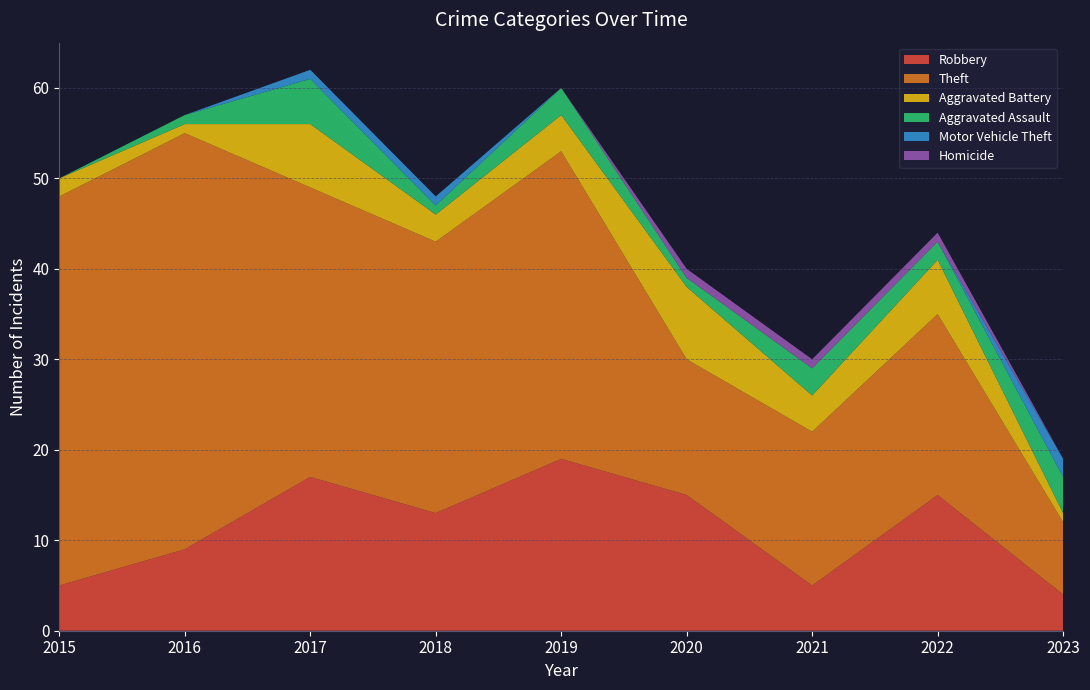

Reading left to right, transcribe all the data shown in this chart.

Robbery: 5	9	17	13	19	15	5	15	4
Theft: 43	46	32	30	34	15	17	20	8
Aggravated Battery: 2	1	7	3	4	8	4	6	1
Aggravated Assault: 0	1	5	1	3	1	3	2	4
Motor Vehicle Theft: 0	0	1	1	0	0	0	0	2
Homicide: 0	0	0	0	0	1	1	1	0